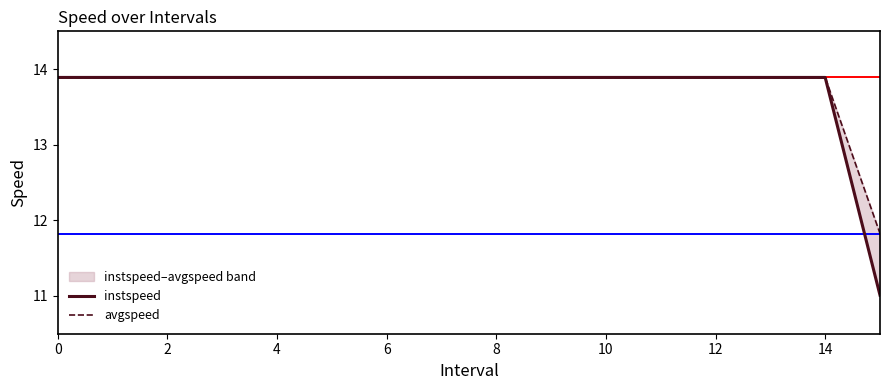

Which category has the lowest value across all series?

15